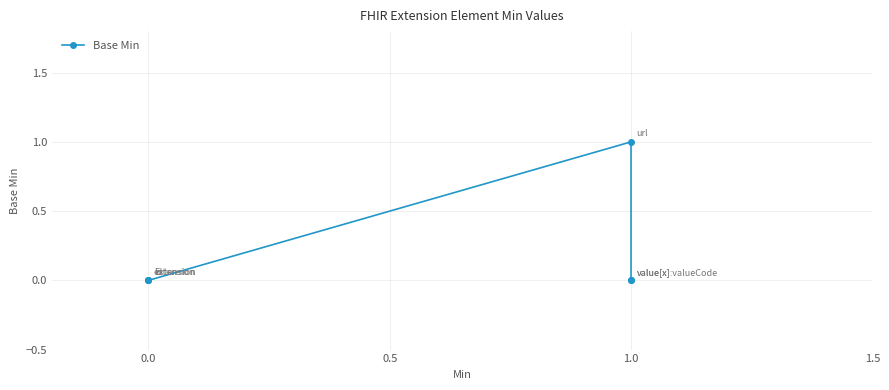

Reading left to right, what are all the values shown in this chart?

0	0	0	1	0	0